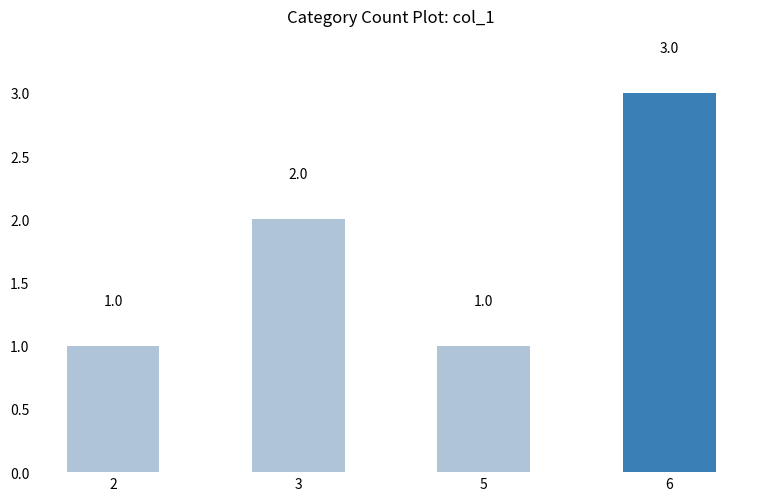

What is the minimum value shown in the chart?

1